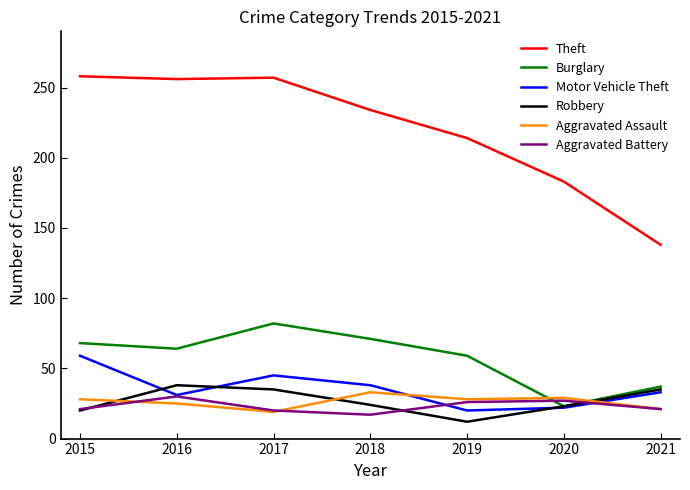

Which series has the widest spread of values?

Theft